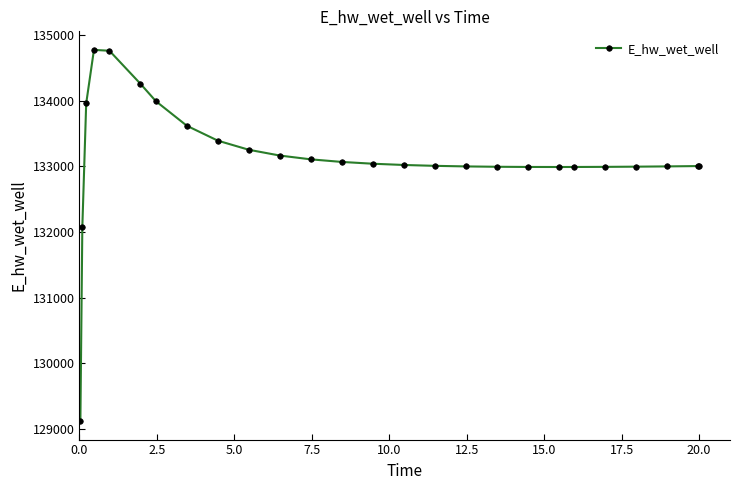

What is the difference between the maximum and minimum values?

5648.9